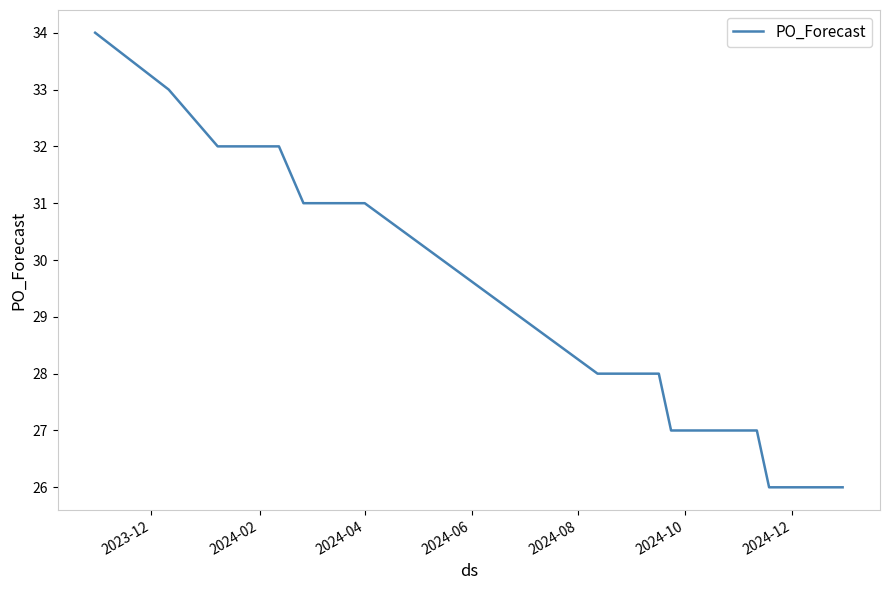

What is the smallest value displayed?

26